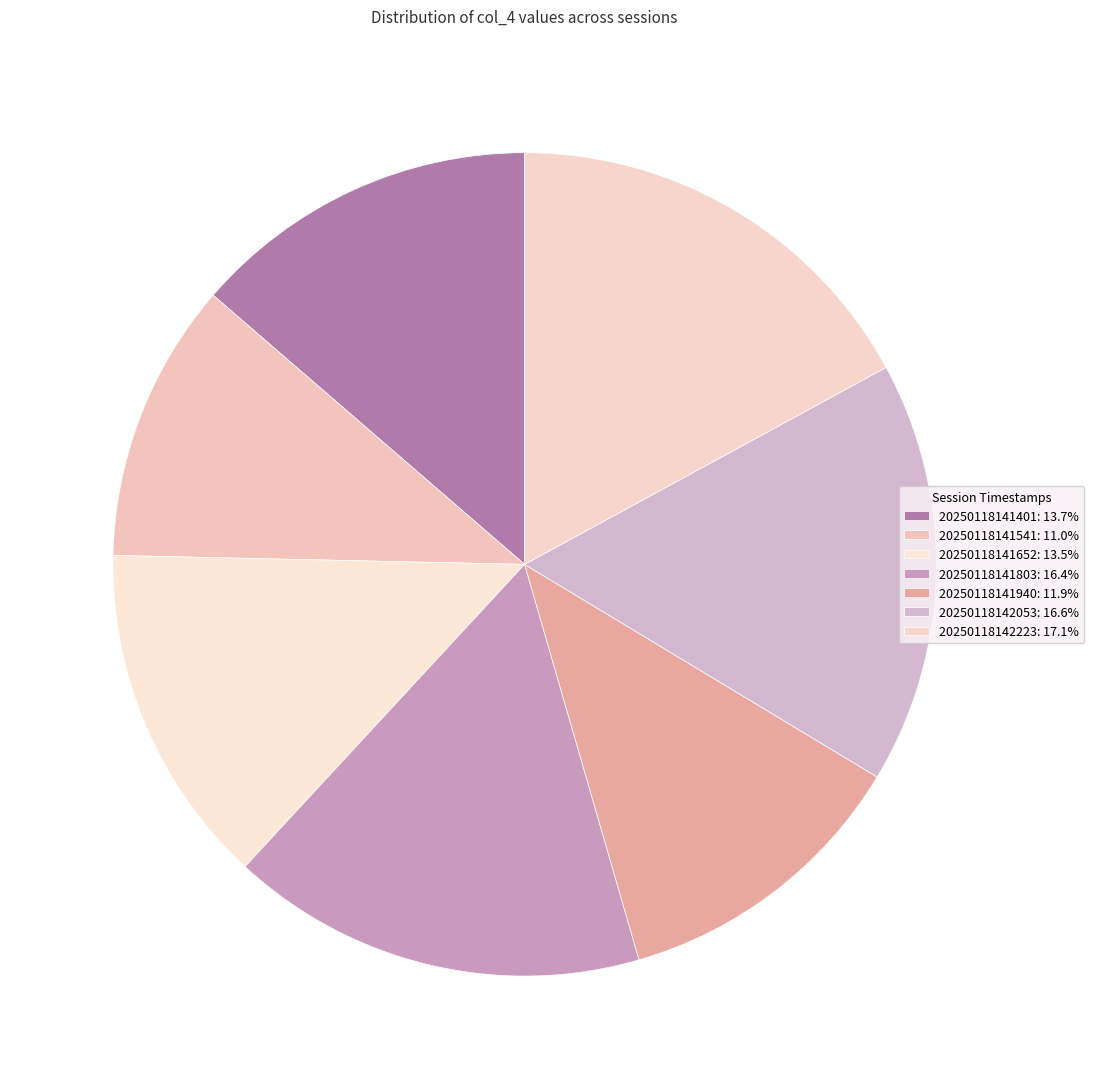

True or false: 20250118141940 accounts for 26% of the total.

False